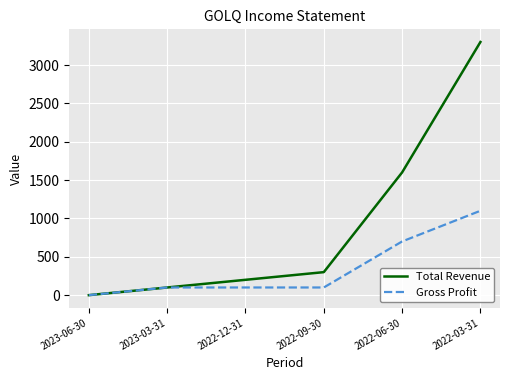

At which category is the sum across all series the highest?

2022-03-31